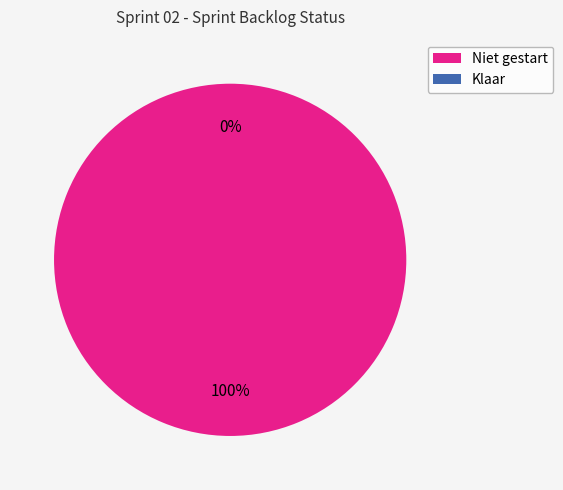

Does Niet gestart account for over 50% of the chart?

Yes